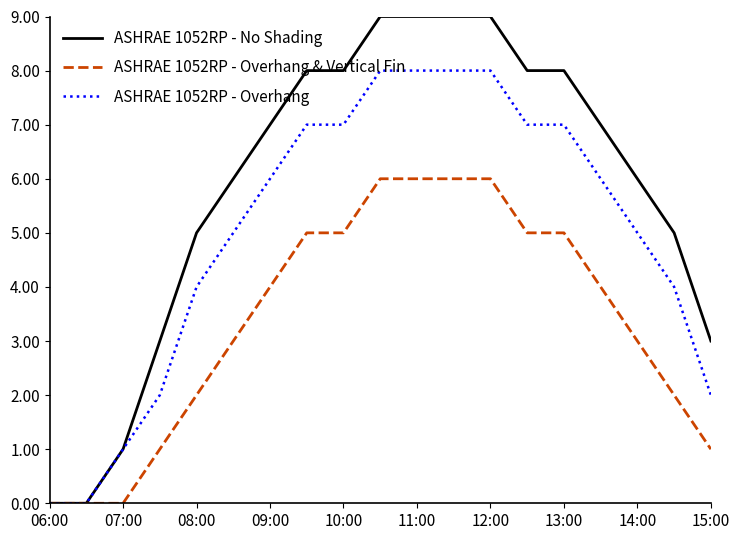

How many categories are shown in the chart?

19